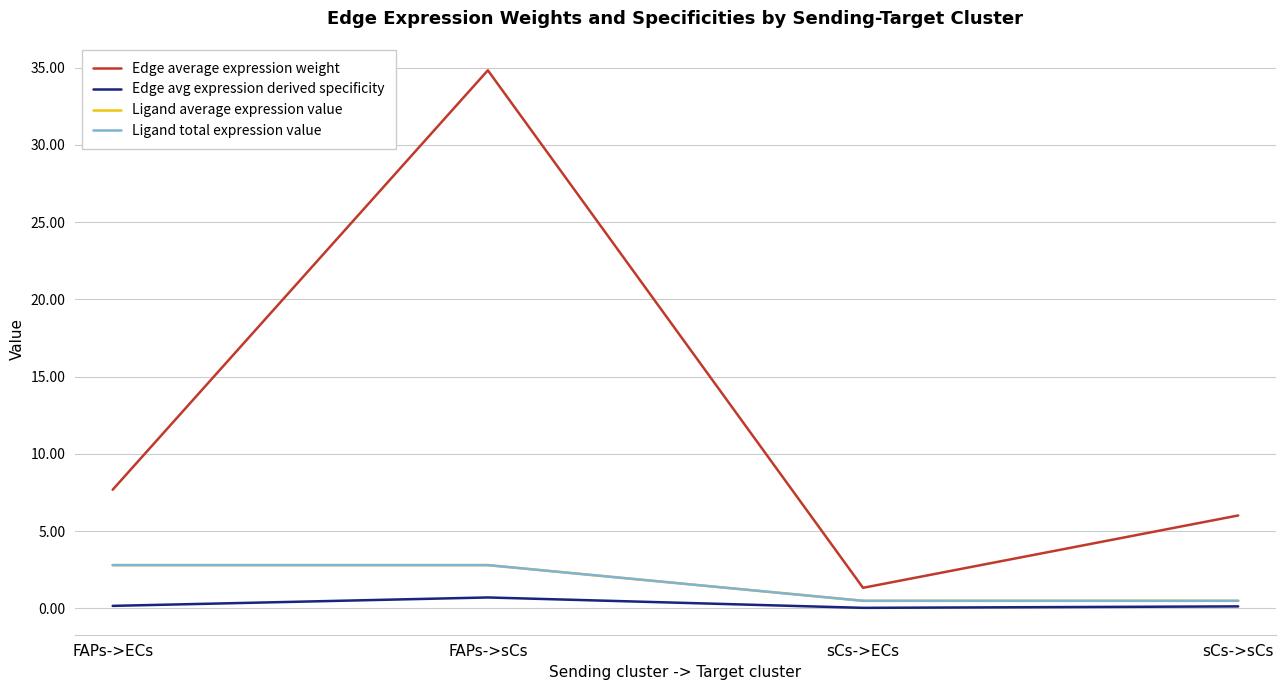

Reading left to right, list all the values displayed in this chart.

Edge average expression weight: FAPs->ECs=7.7	FAPs->sCs=34.8	sCs->ECs=1.3	sCs->sCs=6.0
Edge avg expression derived specificity: FAPs->ECs=0.2	FAPs->sCs=0.7	sCs->ECs=0.0	sCs->sCs=0.1
Ligand average expression value: FAPs->ECs=2.8	FAPs->sCs=2.8	sCs->ECs=0.5	sCs->sCs=0.5
Ligand total expression value: FAPs->ECs=2.8	FAPs->sCs=2.8	sCs->ECs=0.5	sCs->sCs=0.5